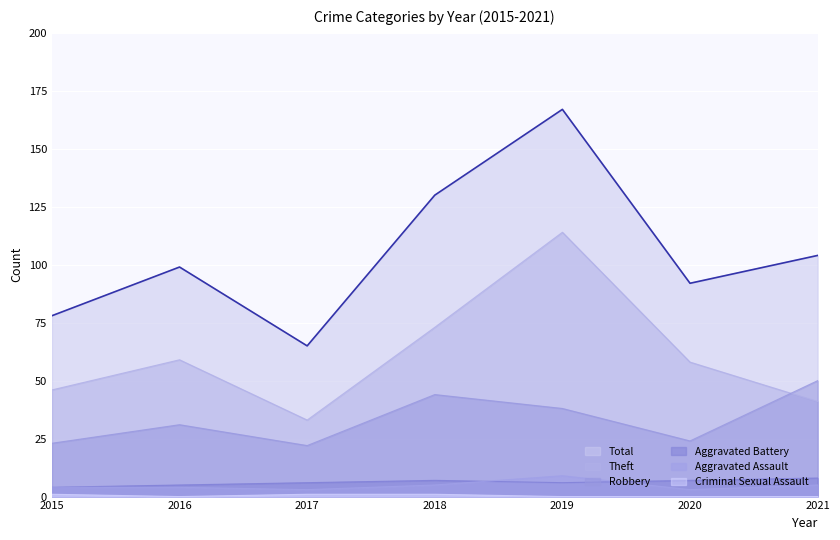

Where is the first local maximum for Theft?

2016